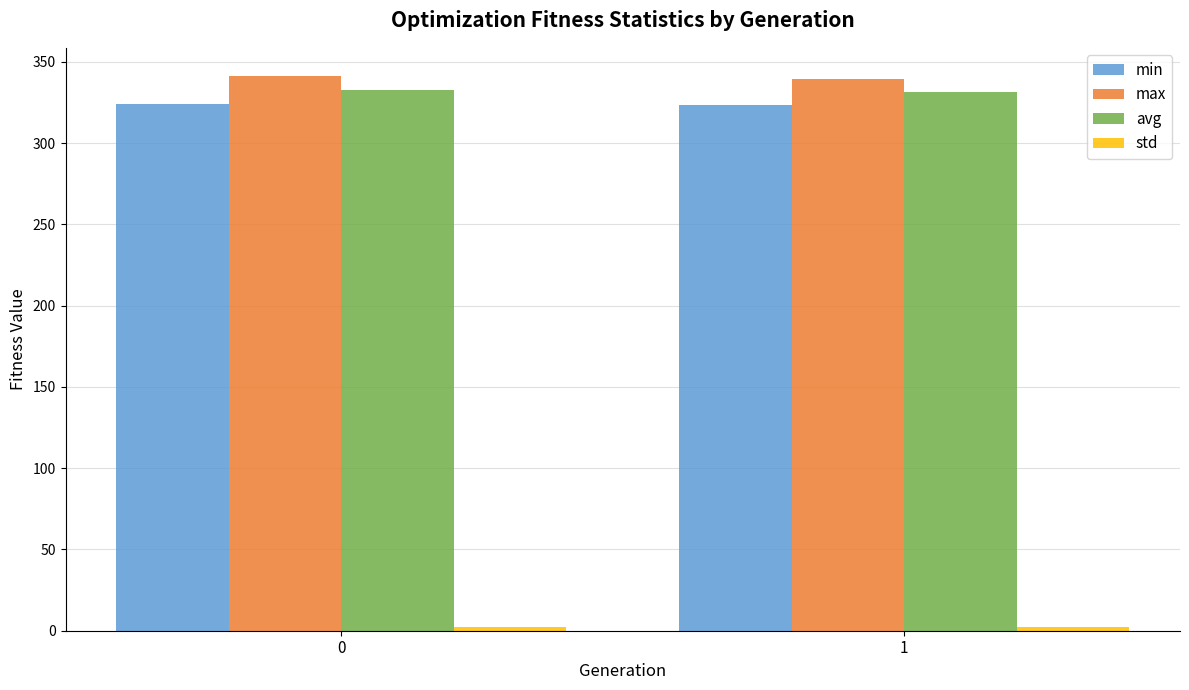

Are the bars horizontal?

No